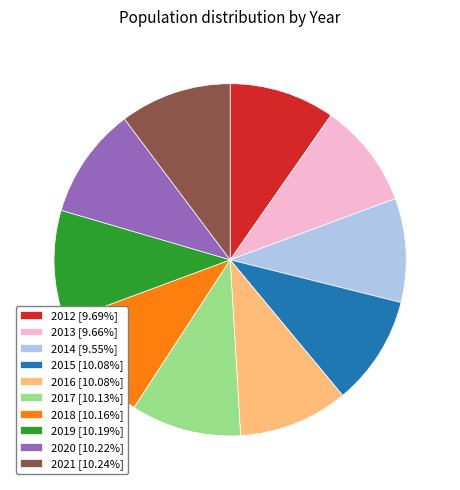

What is the ratio of the value at 2016 [10.08%] to the value at 2021 [10.24%]?

1.0